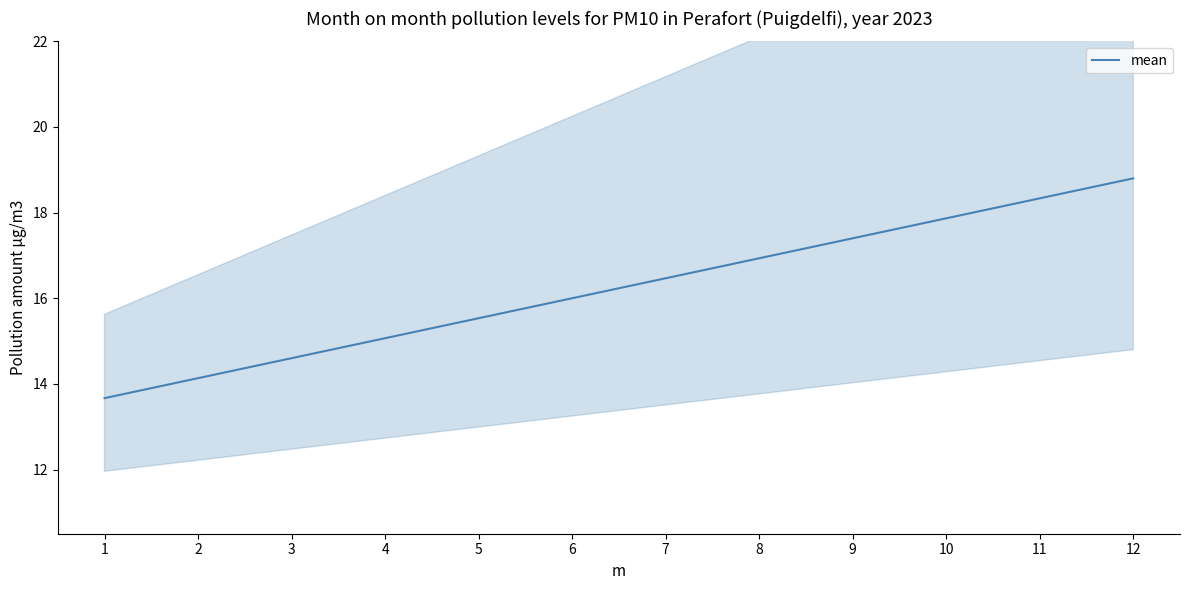

What is the difference between the maximum and minimum values?

5.1